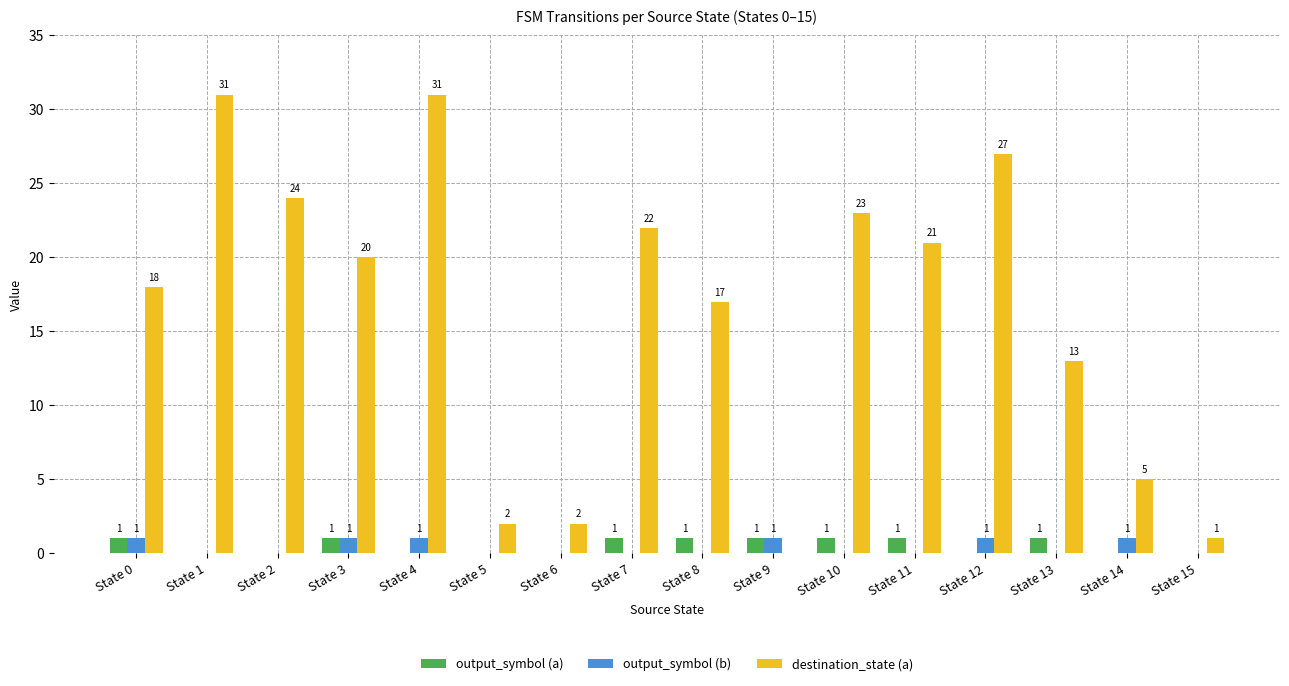

What is the sum of the destination_state (a) values at State 3 and State 12?

47